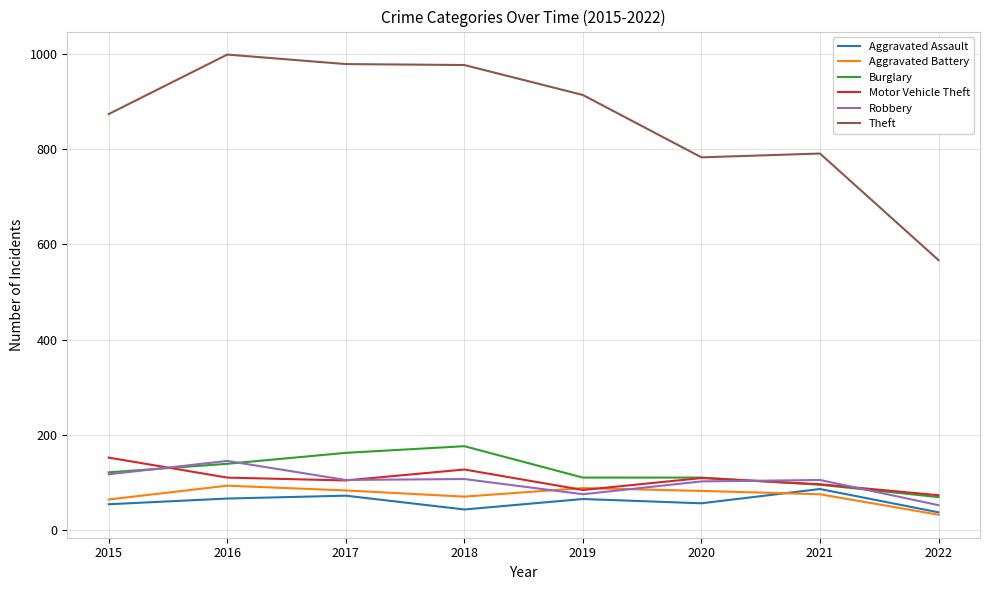

At how many categories does at least one series exceed 333?

8